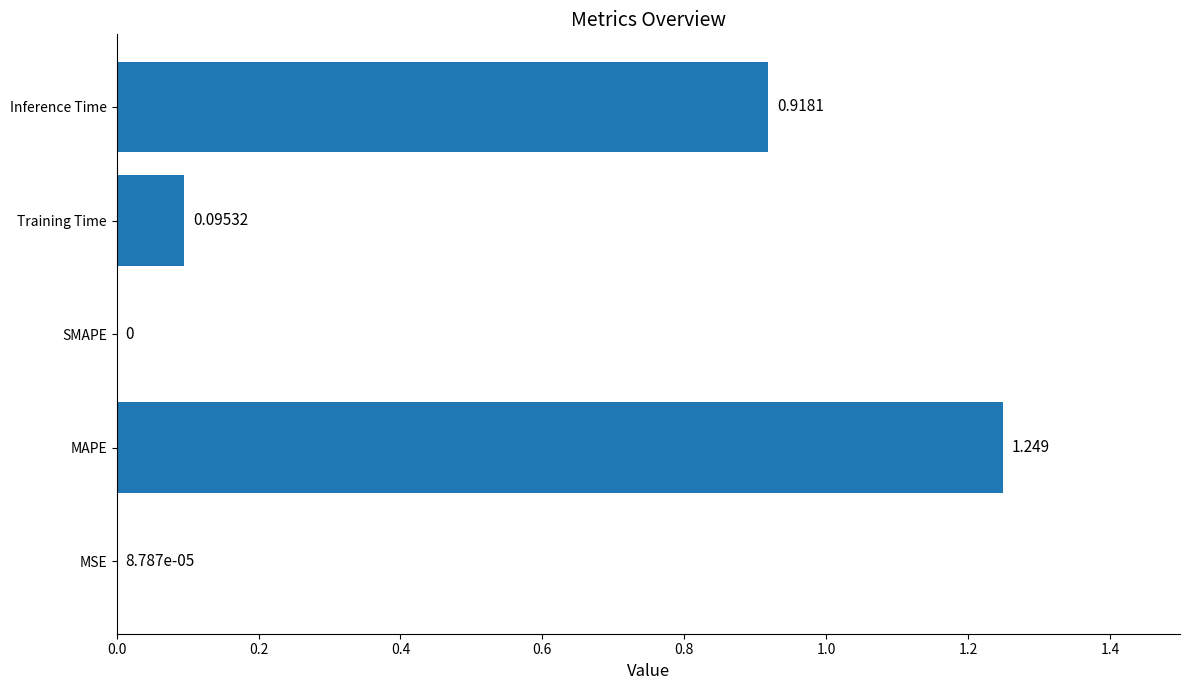

Which category has the highest value across all series?

MAPE